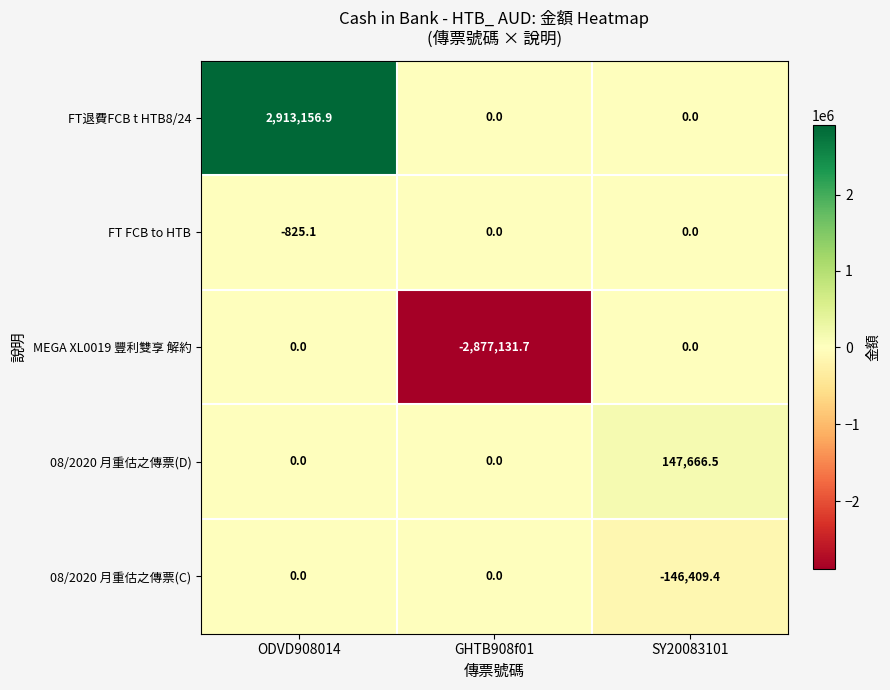

What is the difference between the maximum and minimum values in the 08/2020 月重估之傳票(D) series?

147666.5